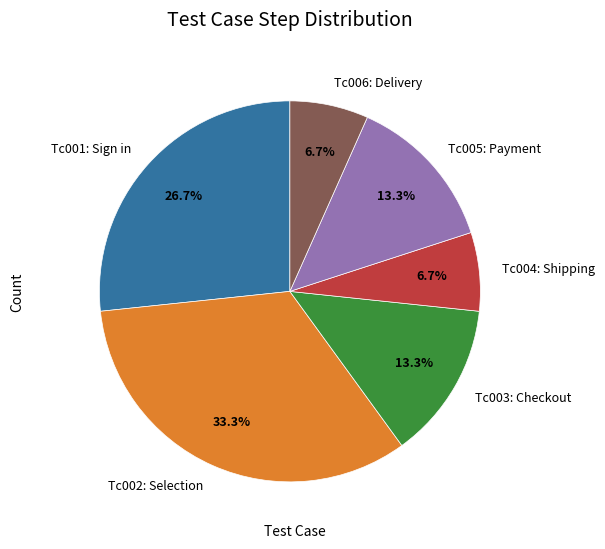

Does any single category account for the majority?

No